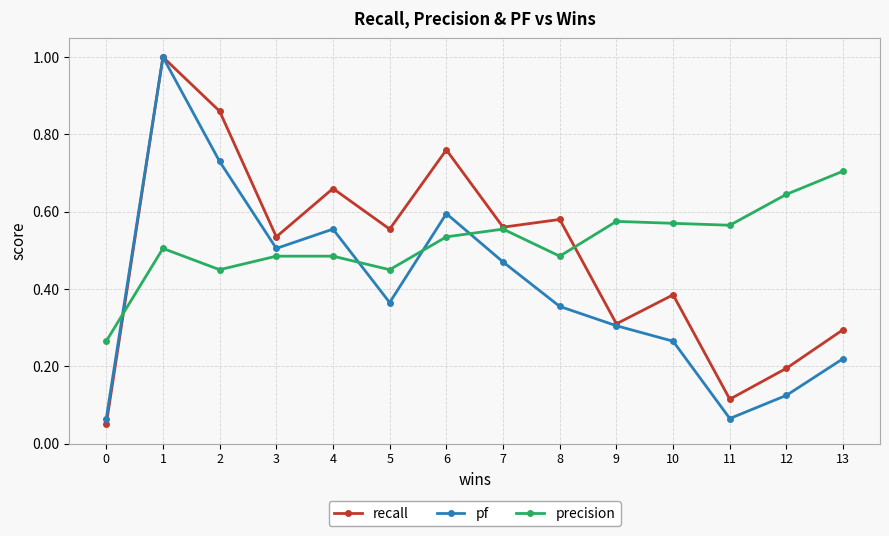

True or false: precision has a value of 0.5 at 6.

True